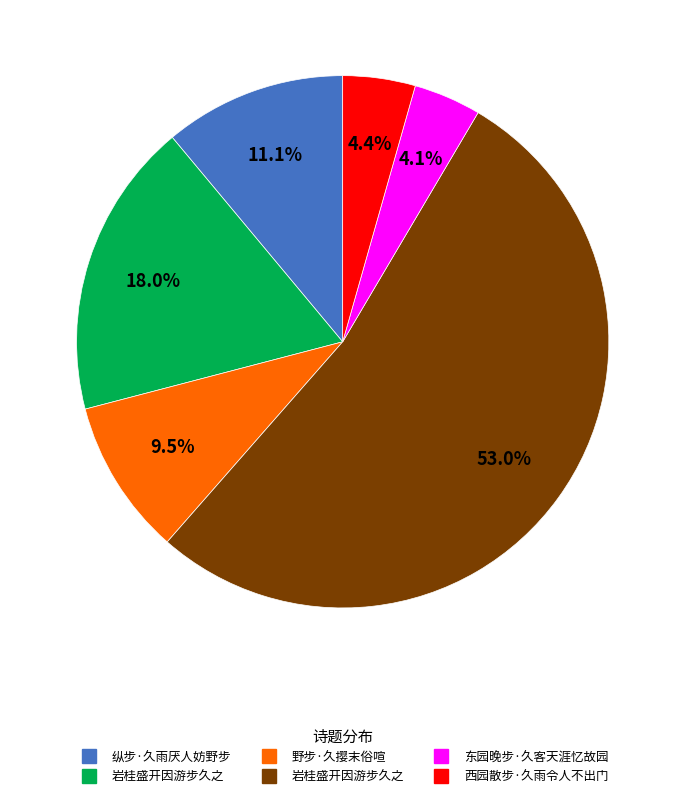

Is there a majority slice in this chart?

Yes